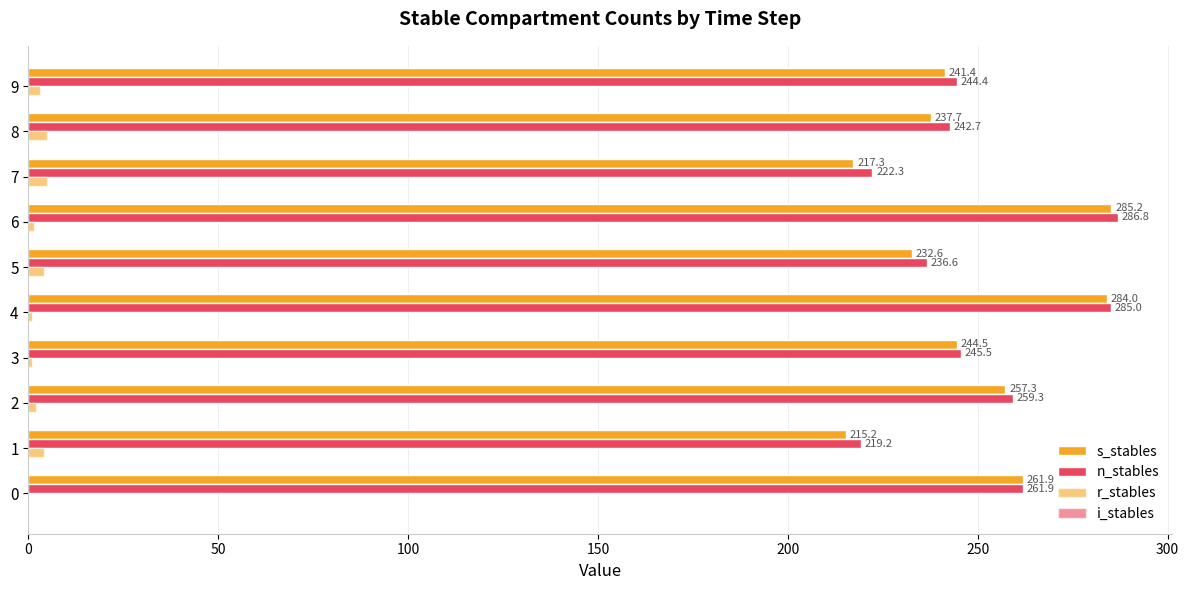

List the series in order of their peak value, lowest first.

i_stables, r_stables, s_stables, n_stables